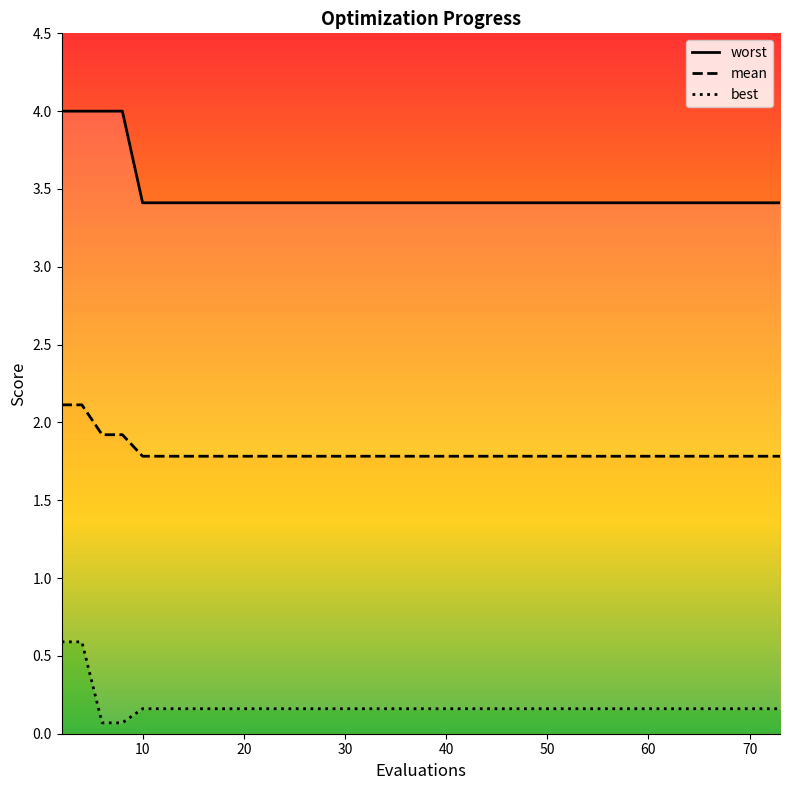

What is the minimum value for worst?

3.4